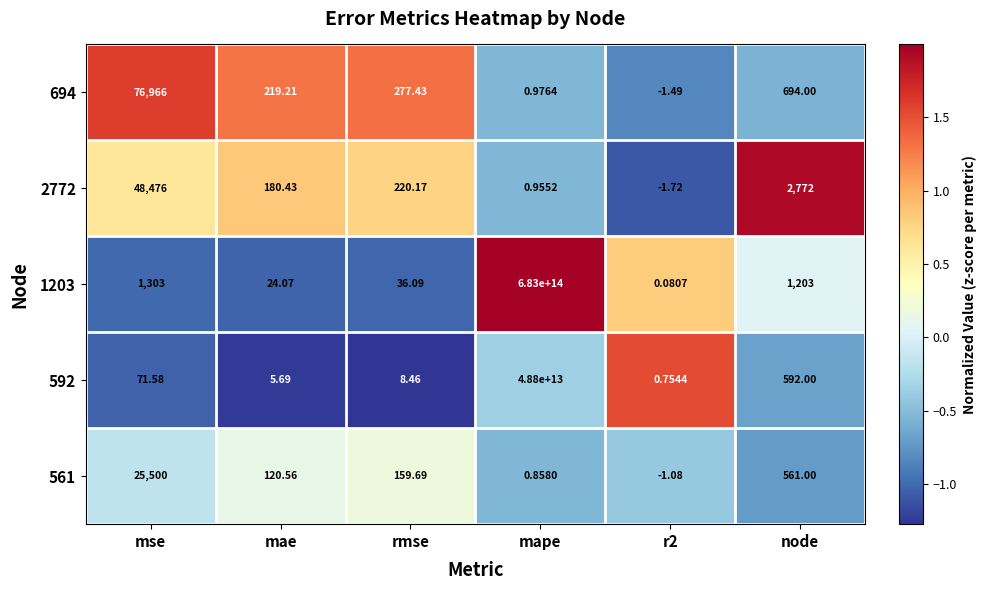

Which category has the highest value in the 592 series?

mape